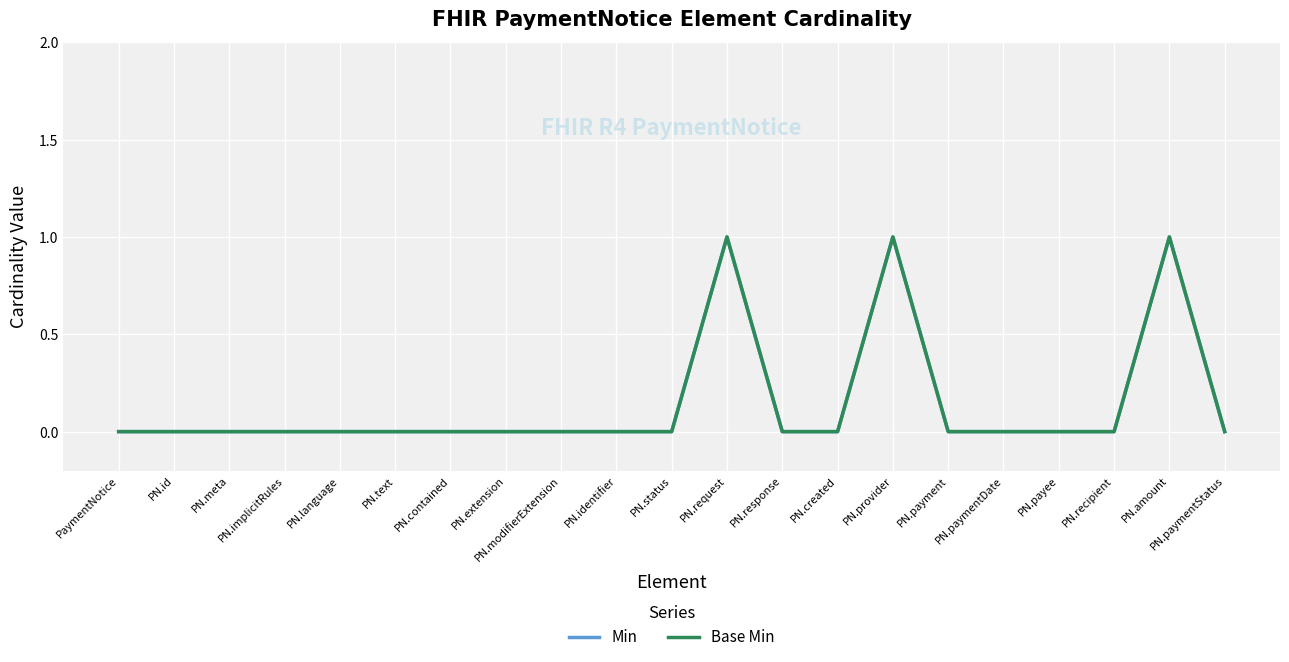

Reading left to right, what are all the values shown in this chart?

Min: PaymentNotice=0	PN.id=0	PN.meta=0	PN.implicitRules=0	PN.language=0	PN.text=0	PN.contained=0	PN.extension=0	PN.modifierExtension=0	PN.identifier=0	PN.status=0	PN.request=1	PN.response=0	PN.created=0	PN.provider=1	PN.payment=0	PN.paymentDate=0	PN.payee=0	PN.recipient=0	PN.amount=1	PN.paymentStatus=0
Base Min: PaymentNotice=0	PN.id=0	PN.meta=0	PN.implicitRules=0	PN.language=0	PN.text=0	PN.contained=0	PN.extension=0	PN.modifierExtension=0	PN.identifier=0	PN.status=0	PN.request=1	PN.response=0	PN.created=0	PN.provider=1	PN.payment=0	PN.paymentDate=0	PN.payee=0	PN.recipient=0	PN.amount=1	PN.paymentStatus=0